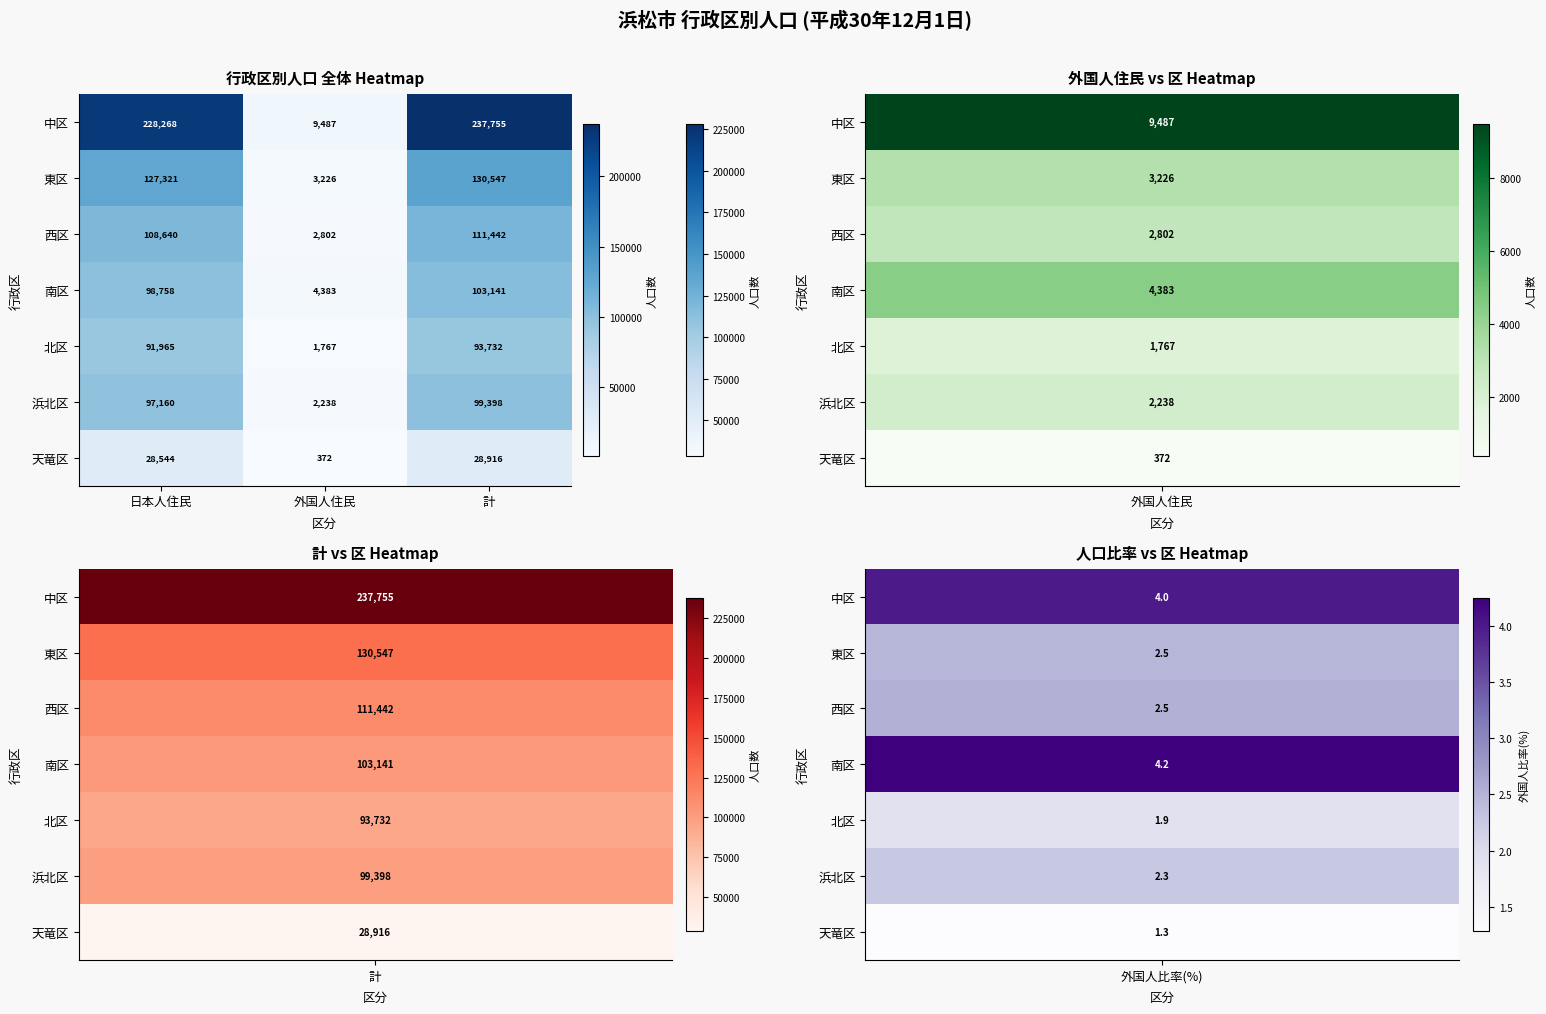

What is the difference between the maximum and minimum values in the 天竜区 series?

28544